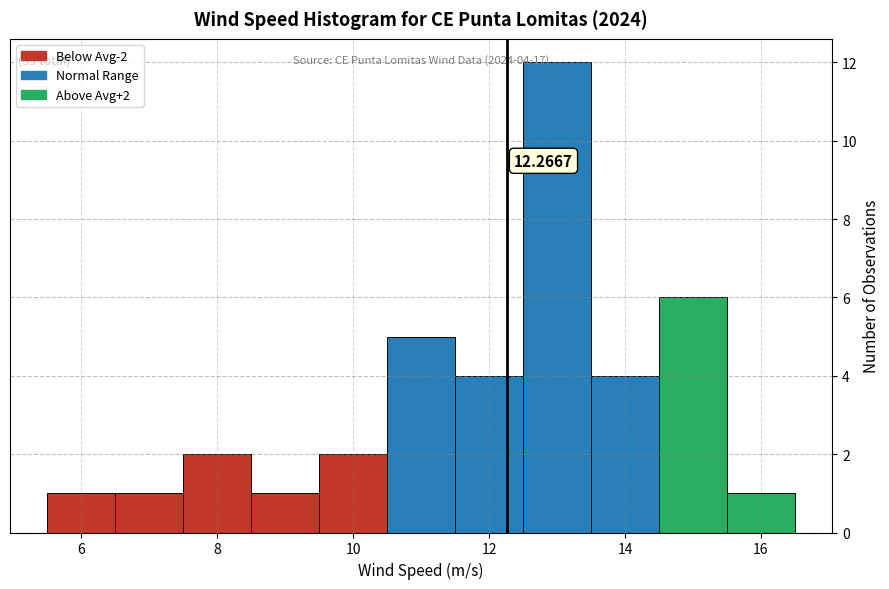

Which range on the x-axis has the tallest bar?

12.5 to 13.5